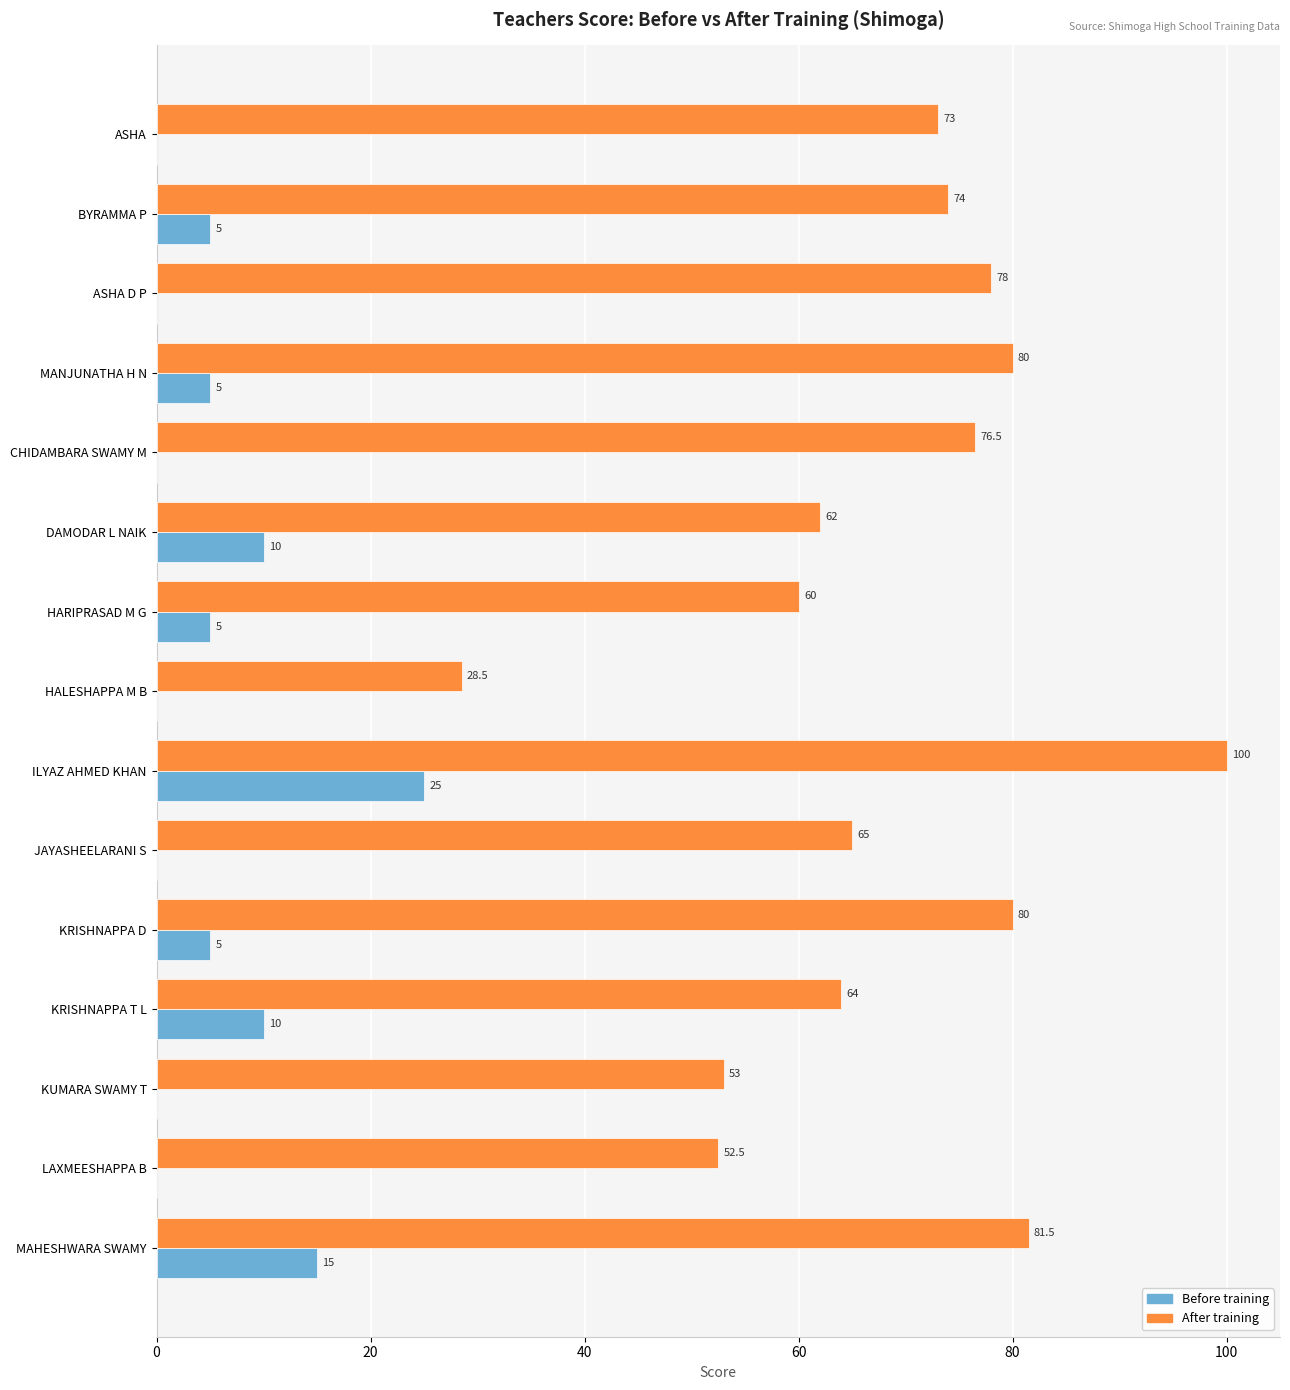

Is it true that Before training equals 12.0 at LAXMEESHAPPA B?

False